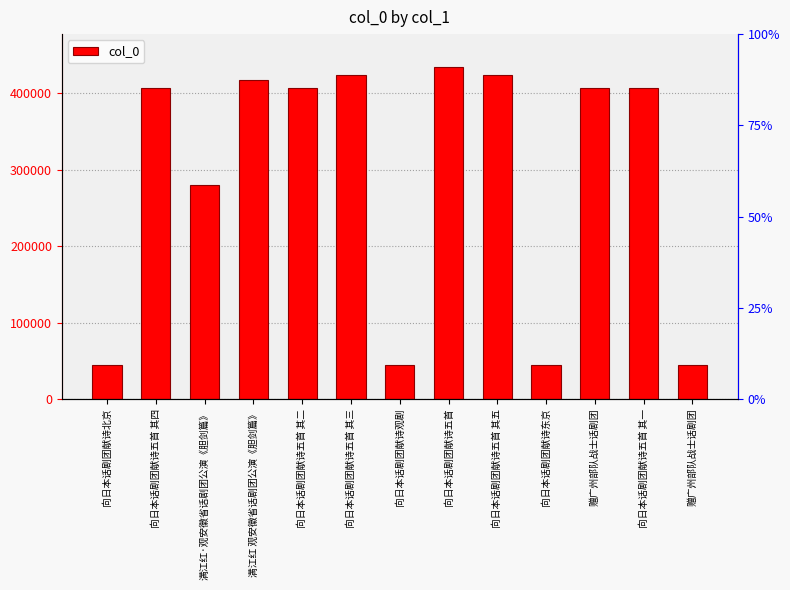

What is the value of the 6th bar from the left?

423440